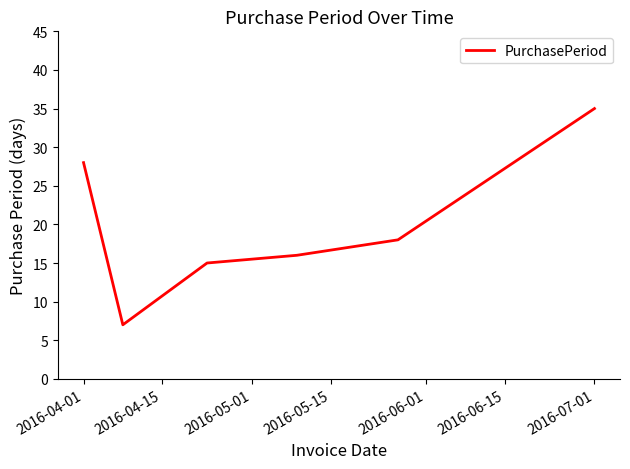

What is the difference between the maximum and minimum values?

28